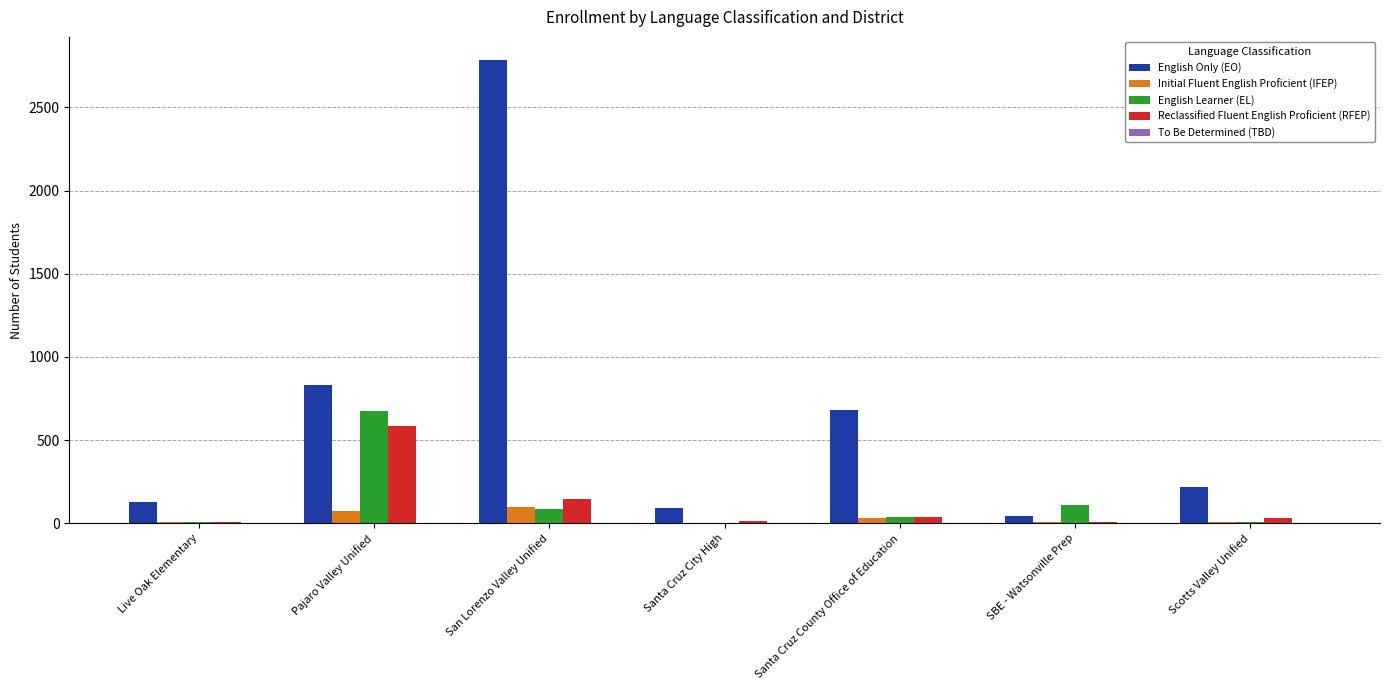

Where is English Learner (EL) nearest to the value 340?

SBE - Watsonville Prep